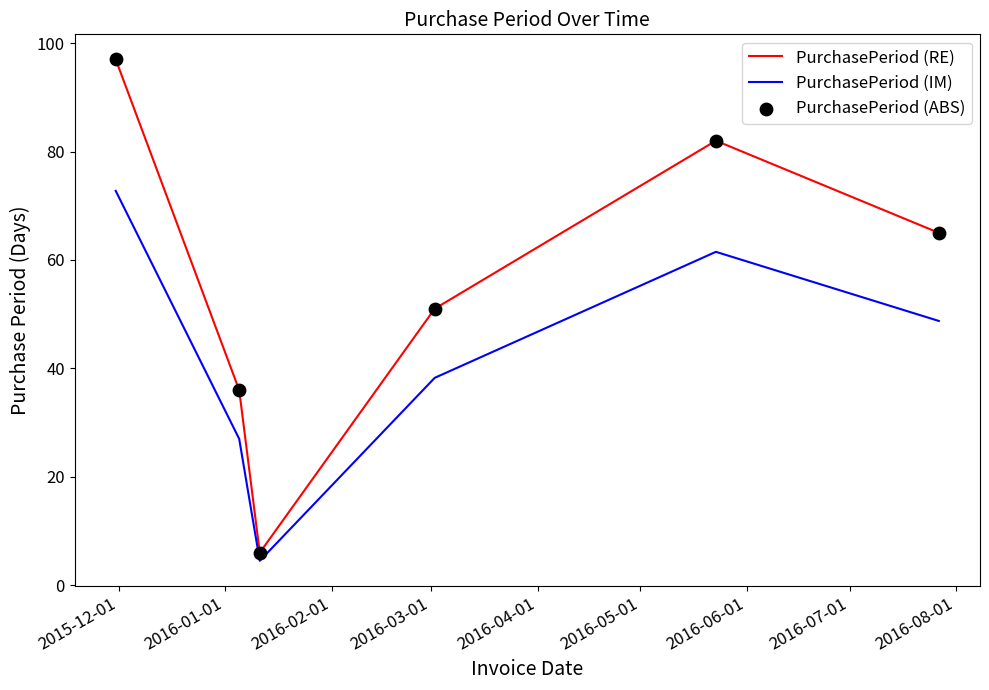

Which series has the largest range (max minus min)?

PurchasePeriod (RE)